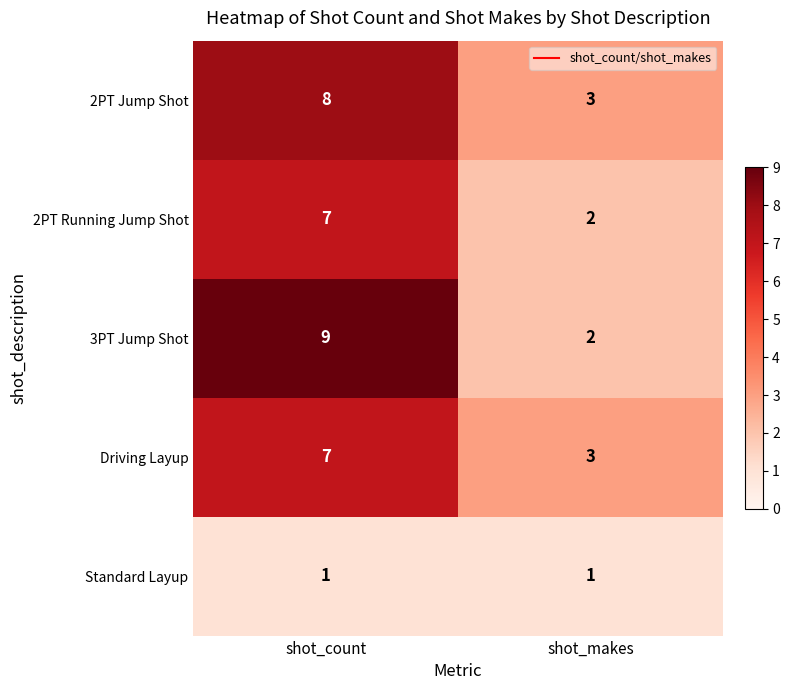

The value of 3PT Jump Shot at shot_makes is 2. True or false?

True